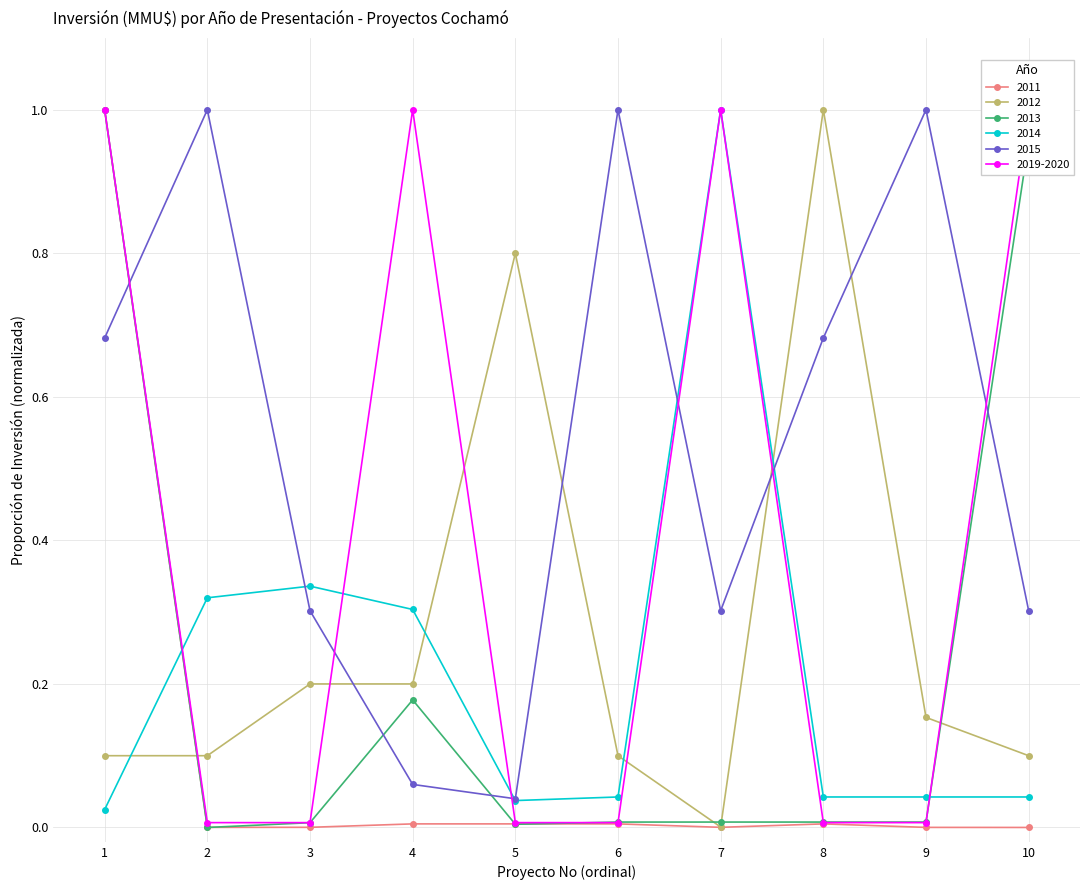

At how many categories does at least one series exceed 0?

10